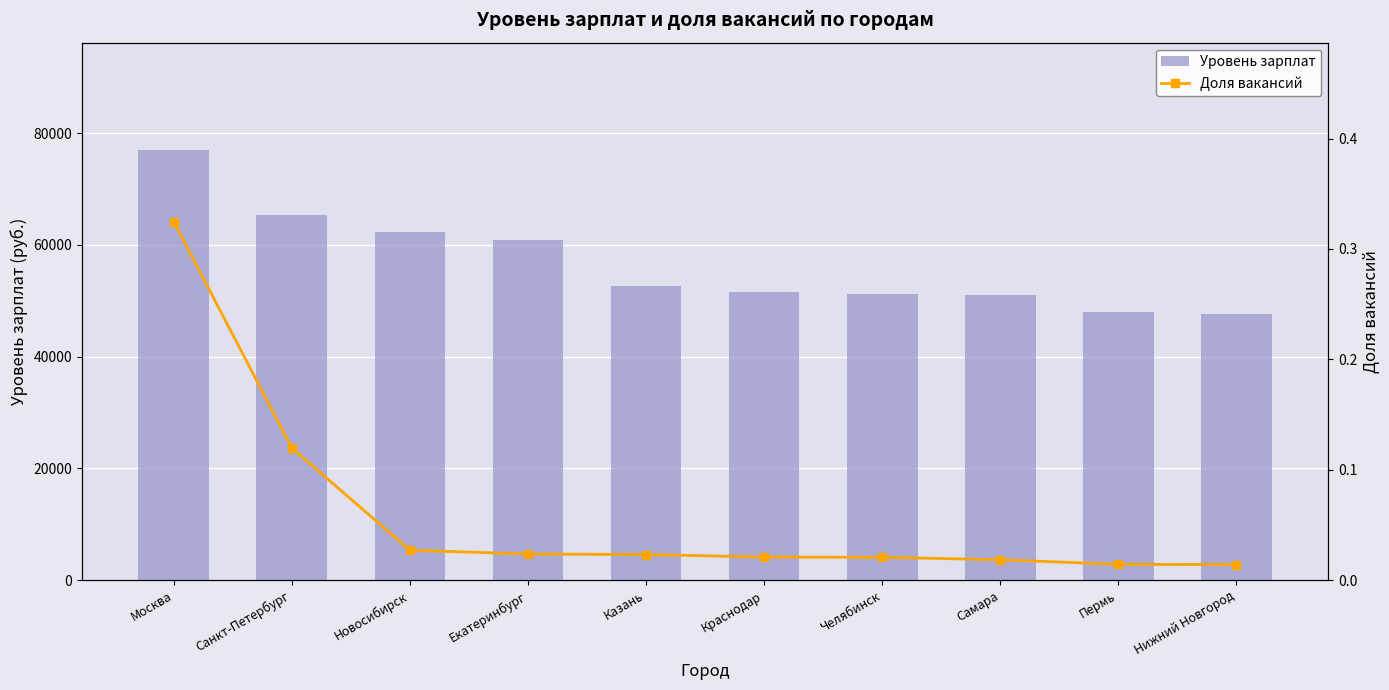

Which has a higher value, Санкт-Петербург or Новосибирск?

Санкт-Петербург